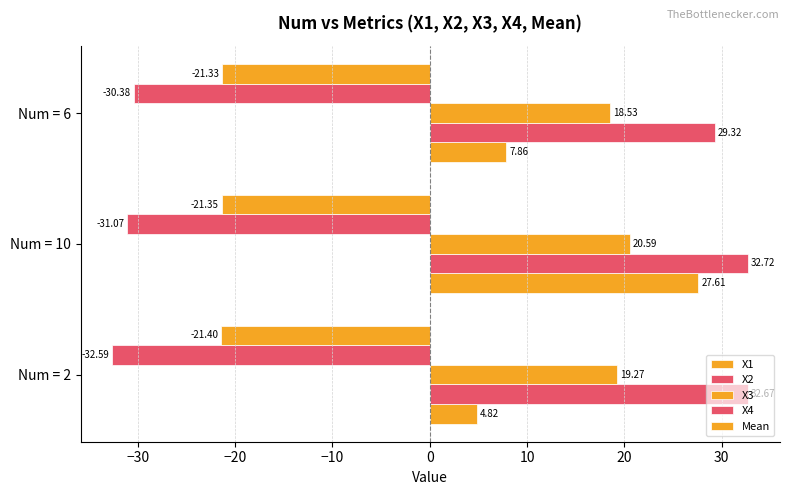

Count the number of data series in this chart.

5